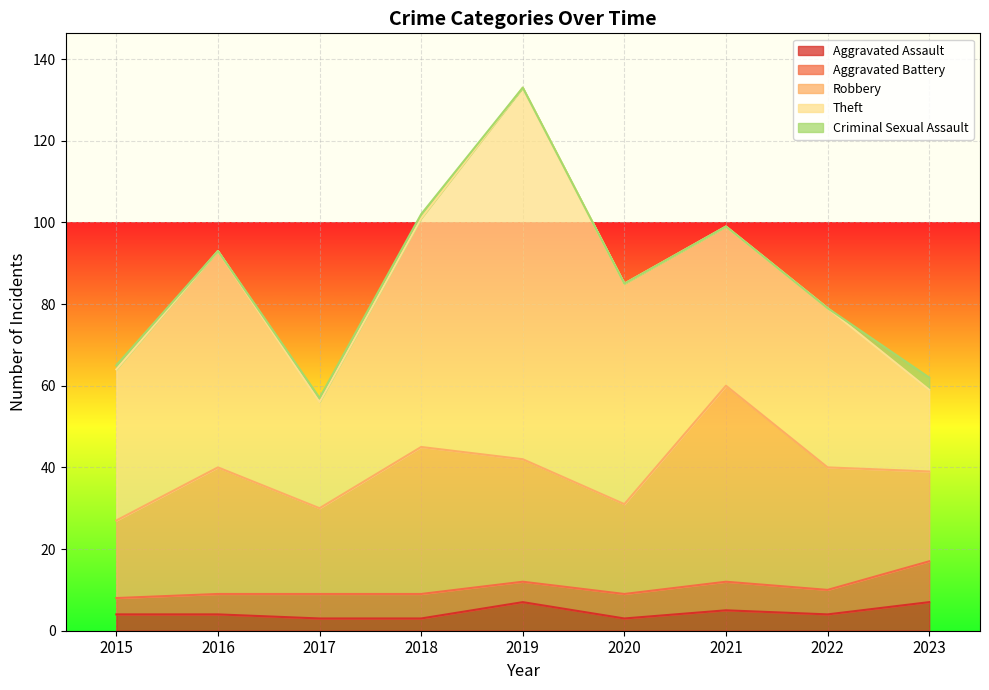

True or false: Theft and Criminal Sexual Assault intersect in this chart.

False